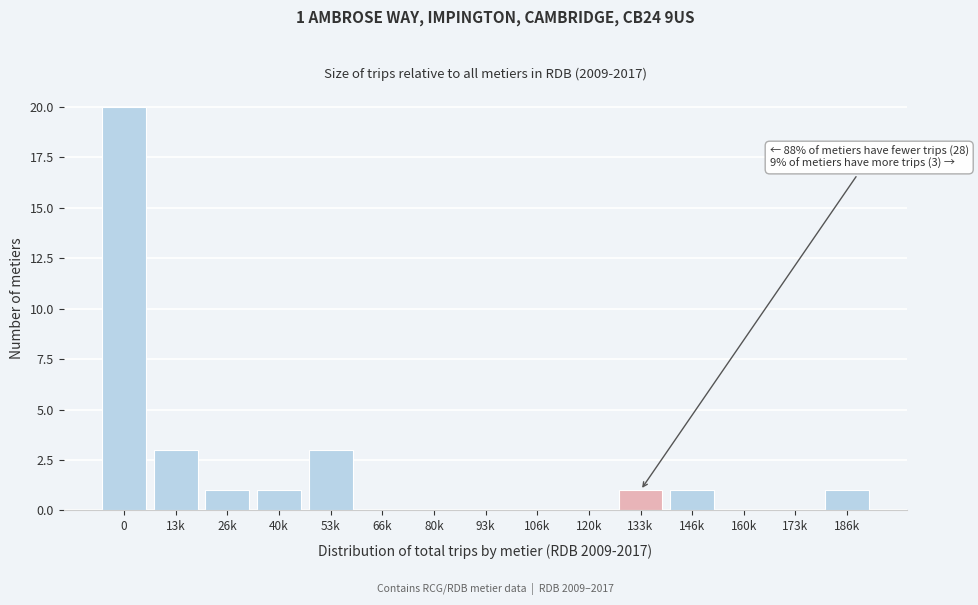

Reading right to left, extract all data points from this chart.

186k=1	173k=0	160k=0	146k=1	133k=1	120k=0	106k=0	93k=0	80k=0	66k=0	53k=3	40k=1	26k=1	13k=3	0=20